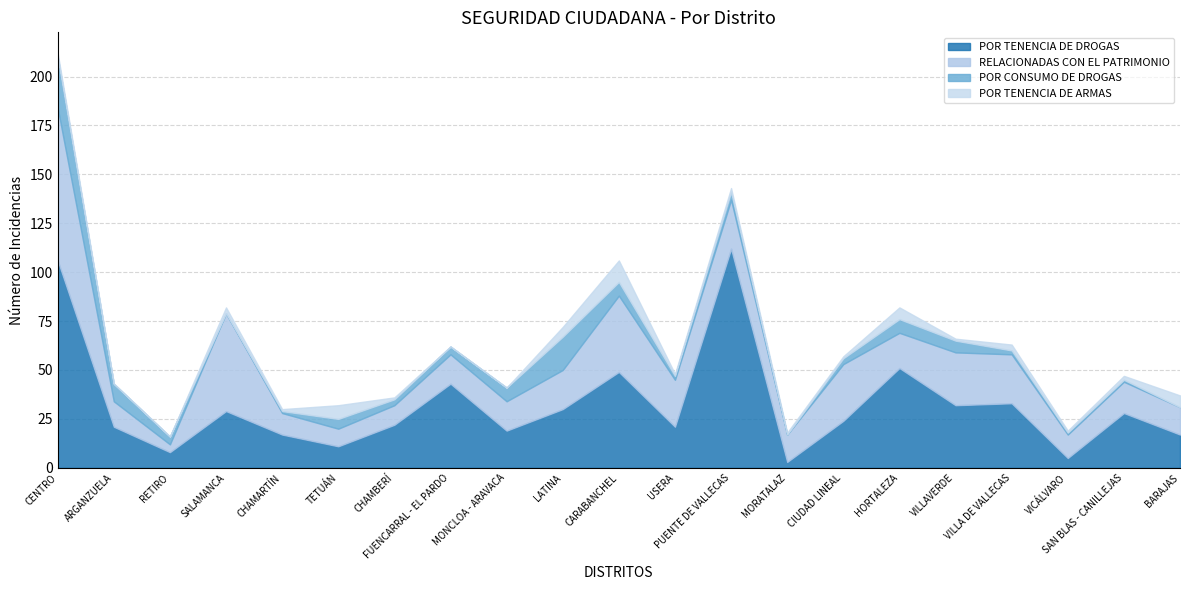

Where is the first local minimum for POR TENENCIA DE DROGAS?

RETIRO